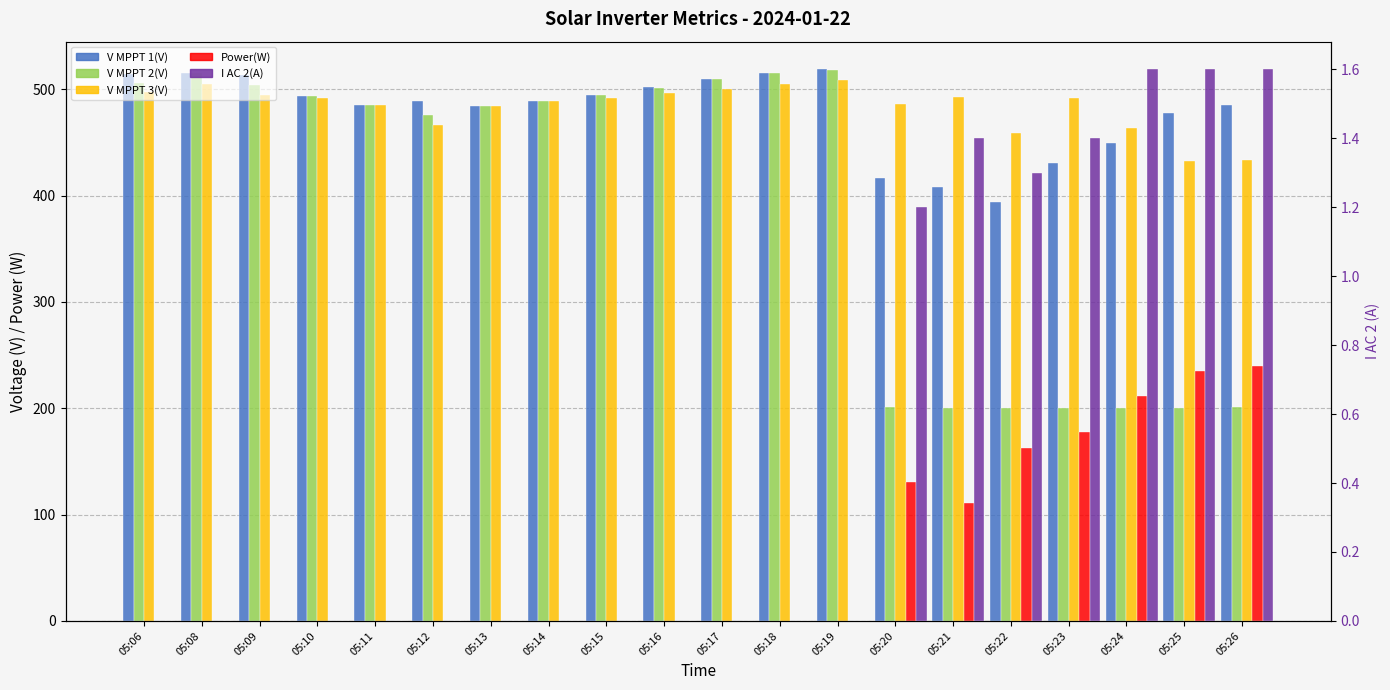

What is the sum of all Power(W) values?

1270.0